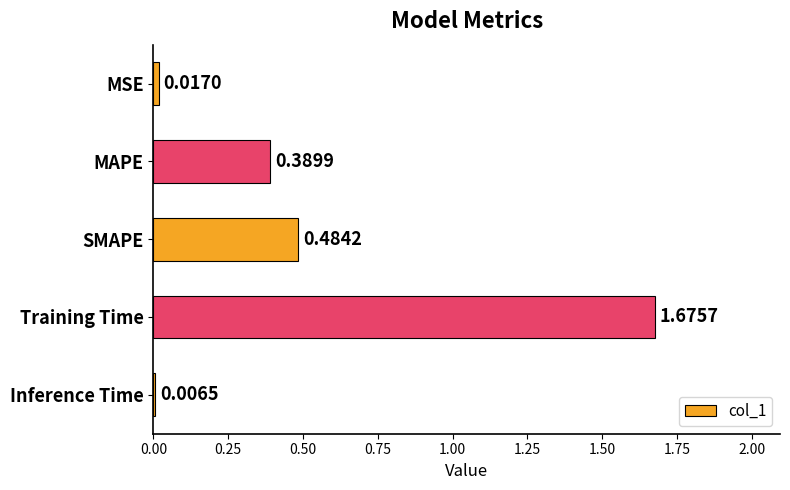

What is the sum of the values at MAPE and SMAPE?

0.9